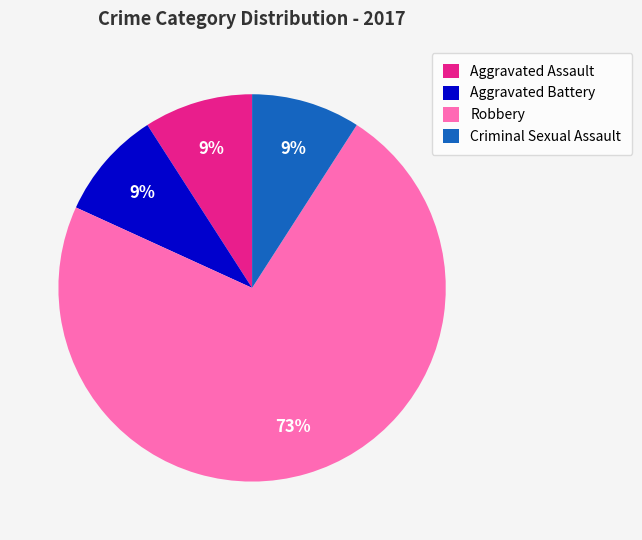

What percentage is the Criminal Sexual Assault slice, to the nearest percent?

9%